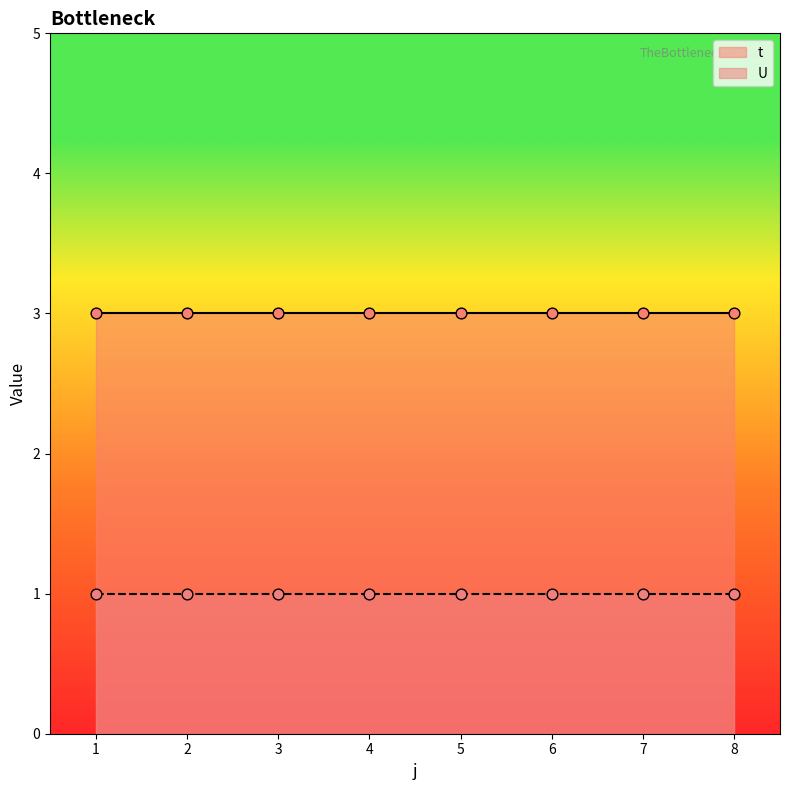

What is the total value across all series at 8?

4